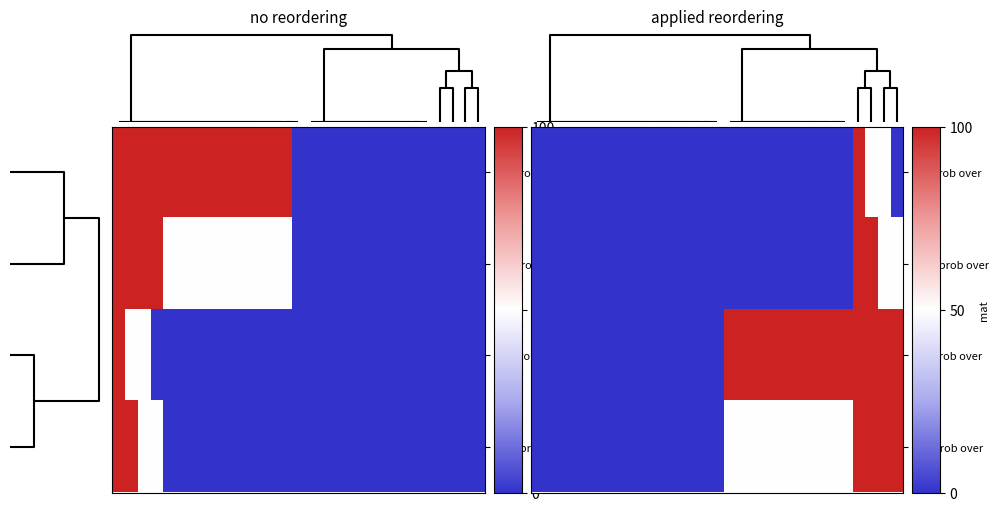

Which series has the largest total across all categories?

pts prob over